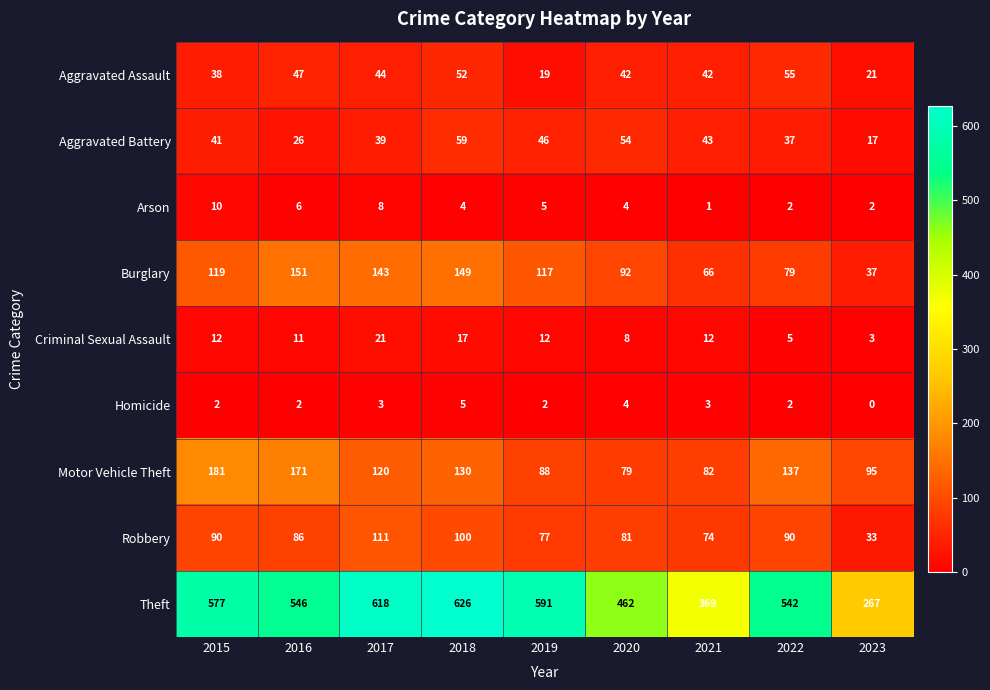

True or false: Arson has a value of 12 at 2017.

False